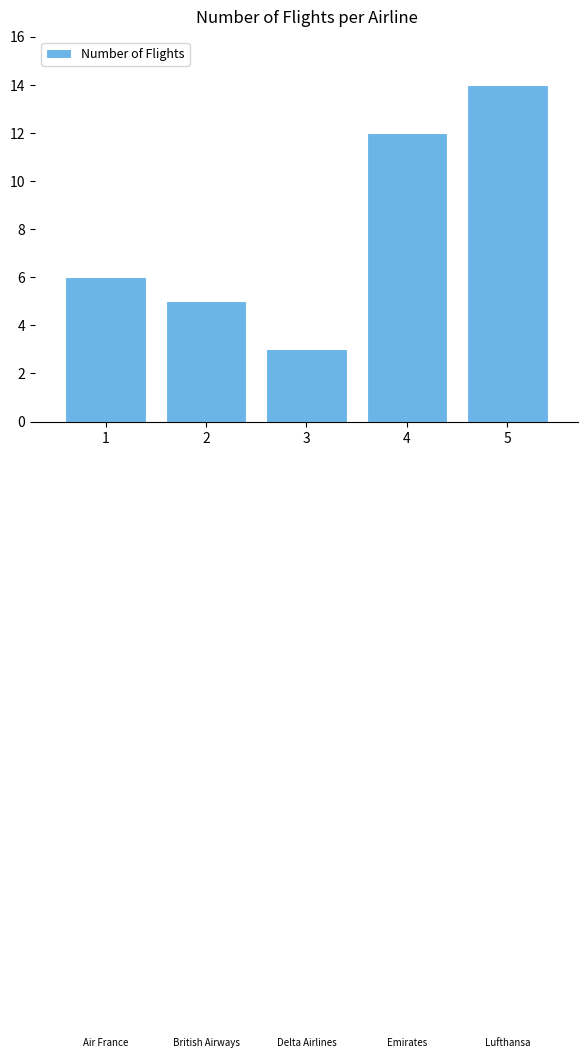

List the labels in order of value, smallest first.

3, 2, 1, 4, 5